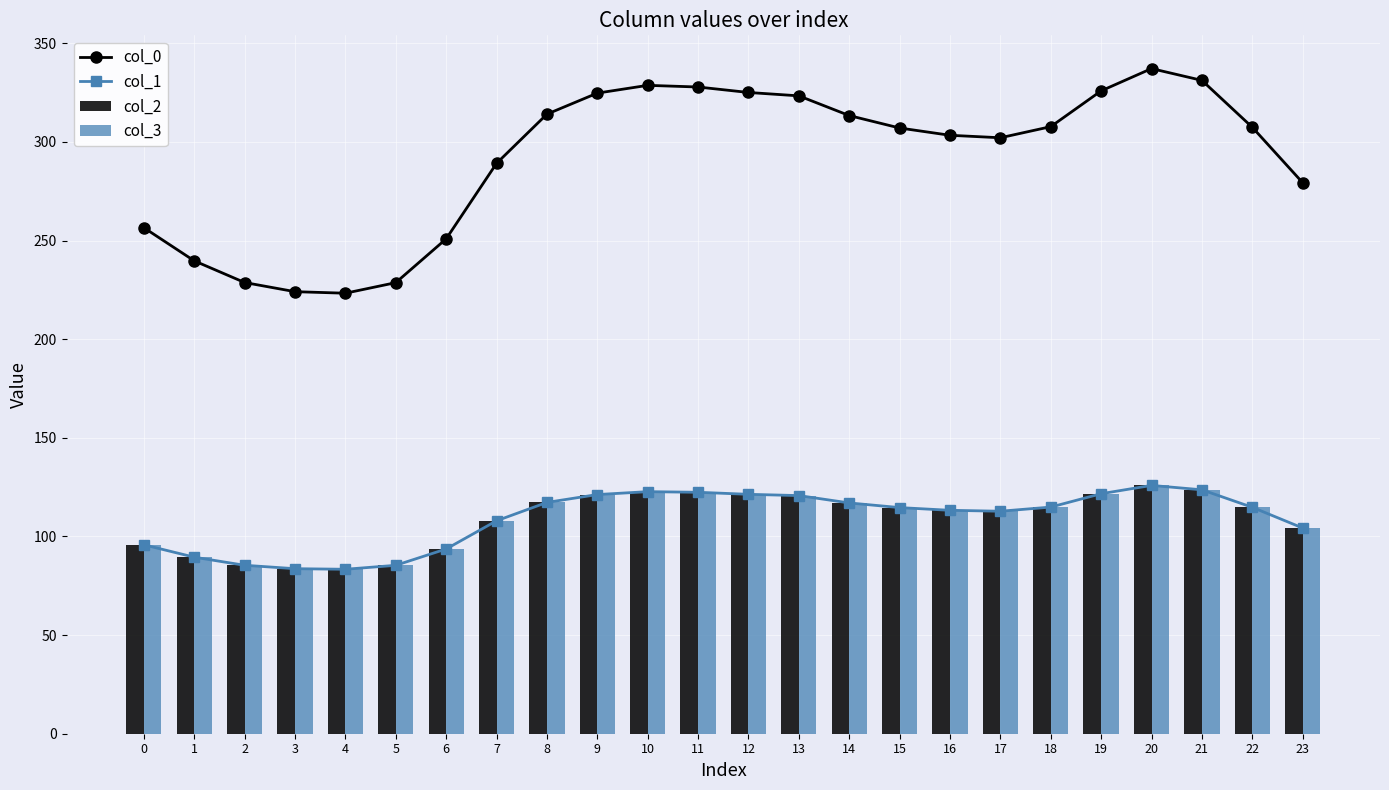

Which series has the widest spread of values?

col_0